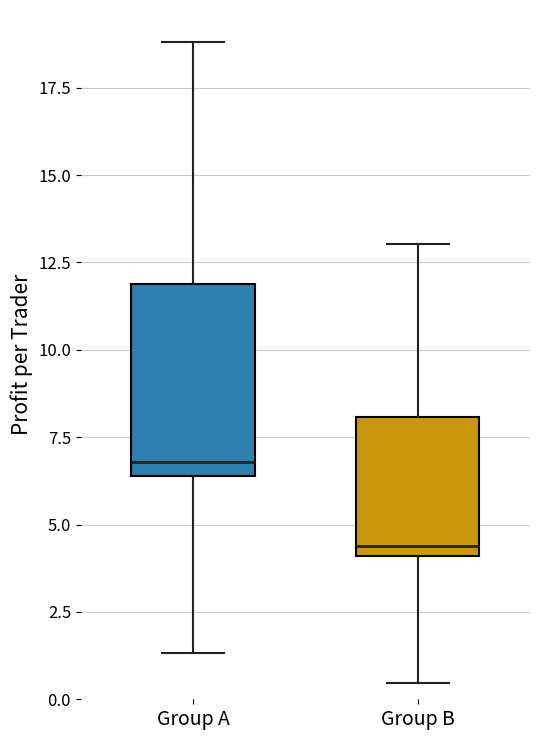

Which box has the highest median line?

Group A